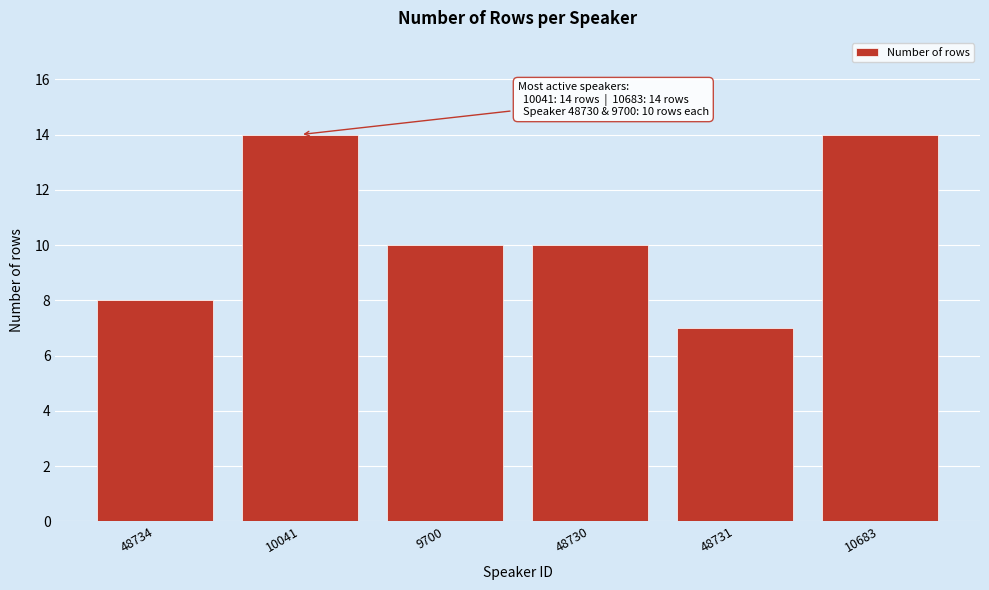

Reading left to right, what are all the values shown in this chart?

8	14	10	10	7	14